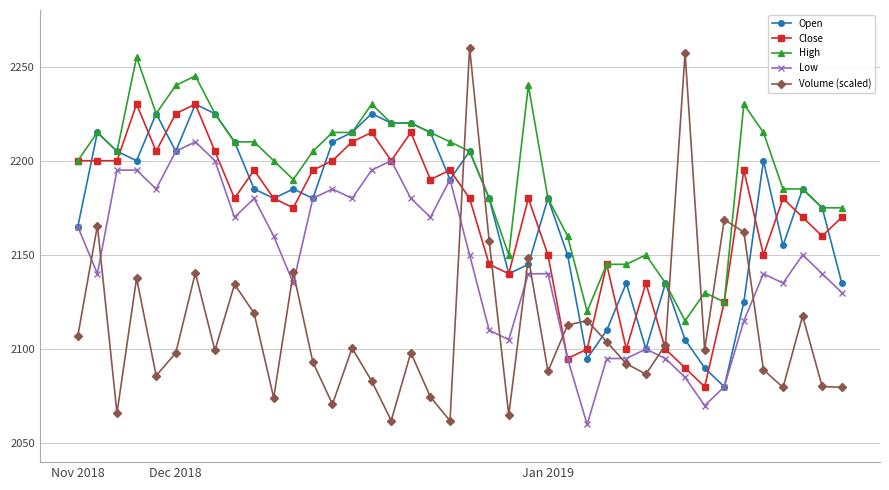

After their last crossing, which series has the higher values: Volume (scaled) or Open?

Open